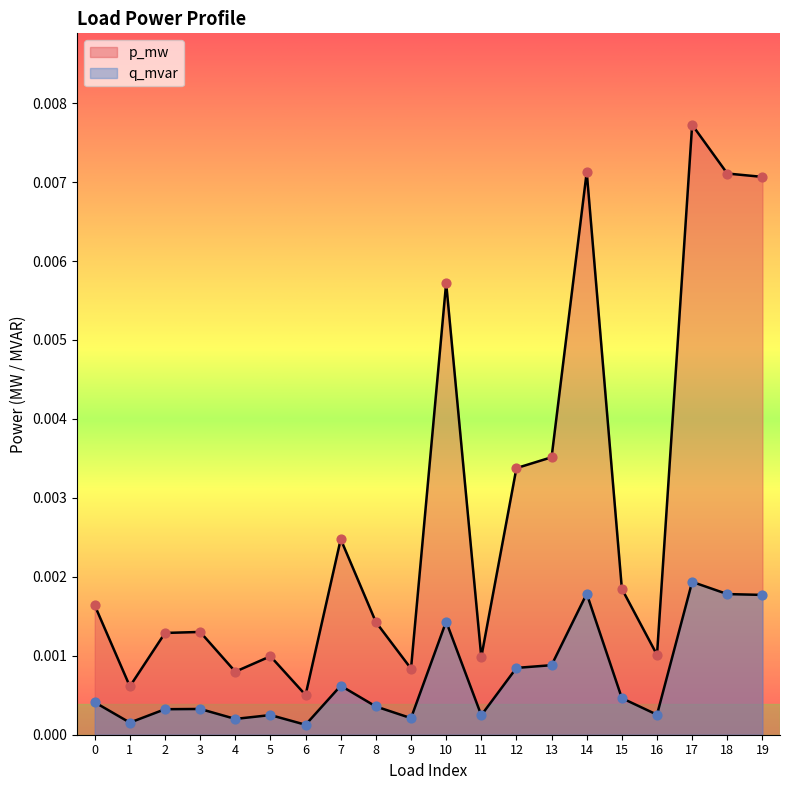

Which series contains the highest Y value?

p_mw